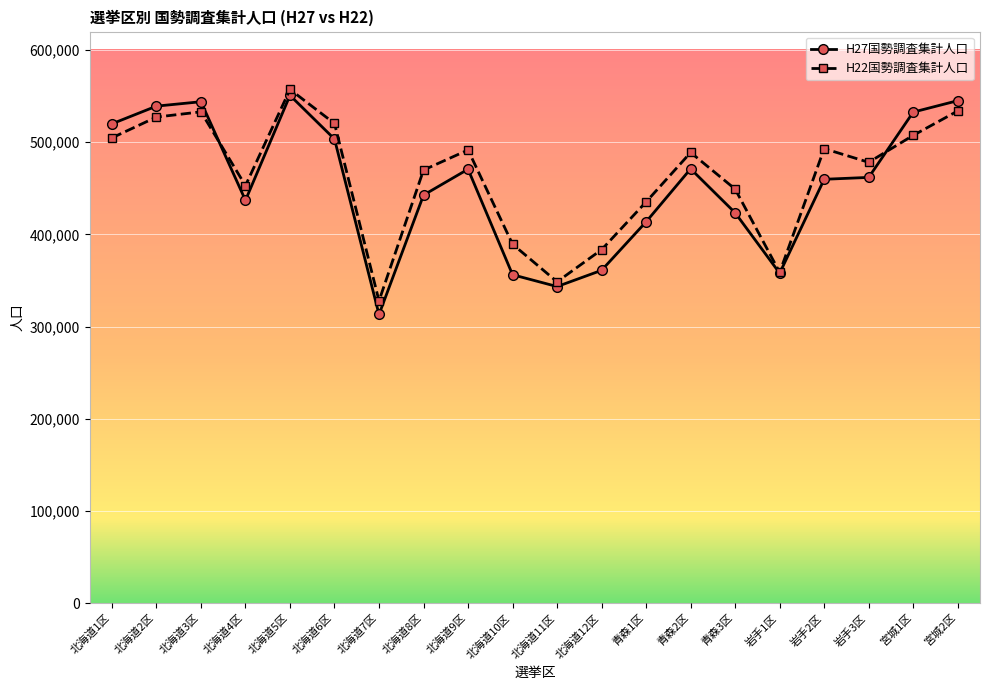

Which series changed the most between 北海道2区 and 青森2区?

H27国勢調査集計人口